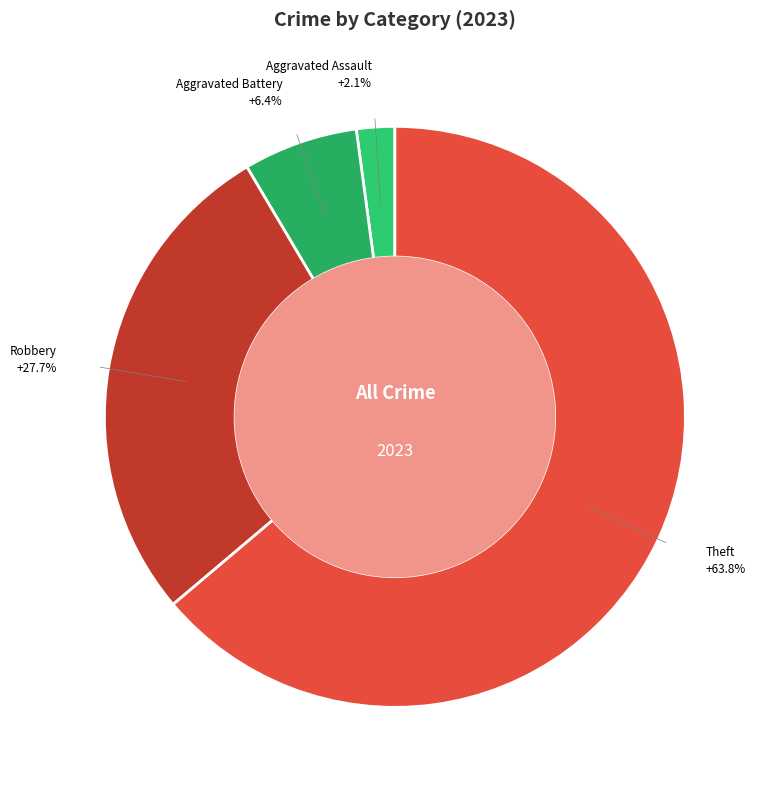

To the nearest percent, what is the average slice percentage?

25%